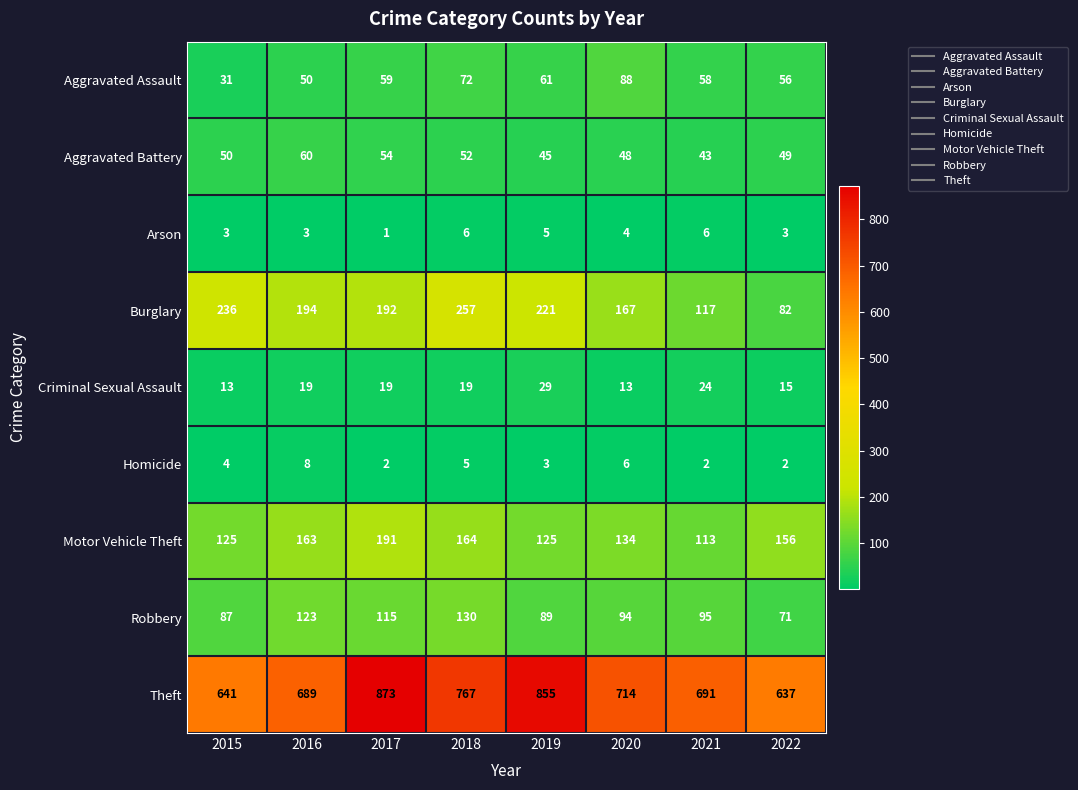

What is the average value of the Aggravated Assault series?

59